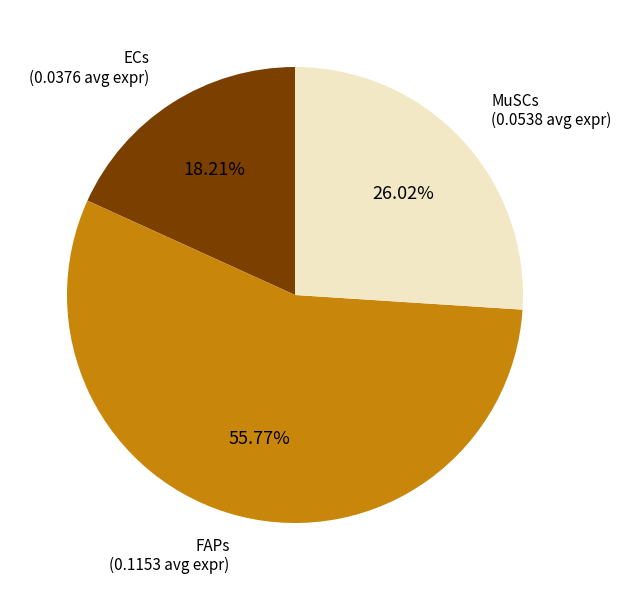

What percentage is the MuSCs slice, to the nearest percent?

26%